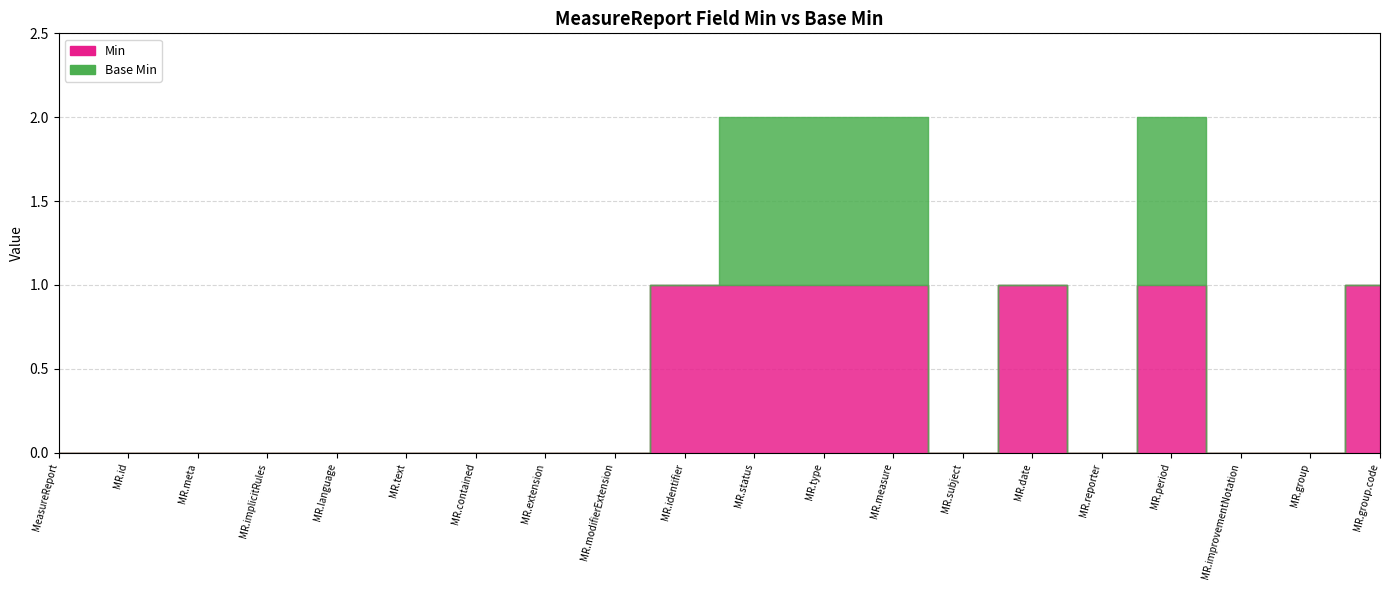

Which label corresponds to the smallest value in the chart?

MeasureReport